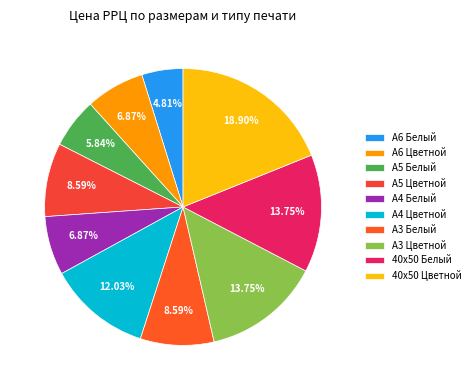

Between А3 Цветной and А4 Цветной, which is larger?

А3 Цветной